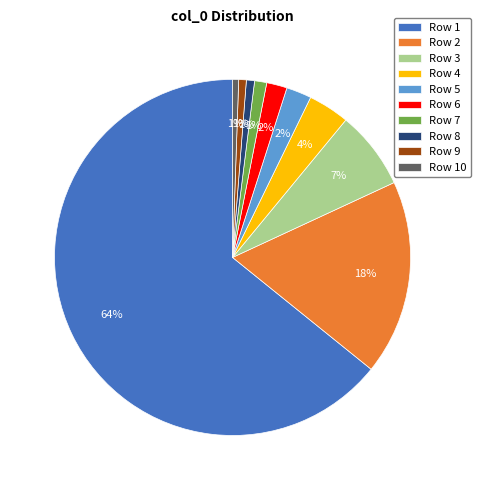

The Row 1 slice represents 64% of the pie. True or false?

True